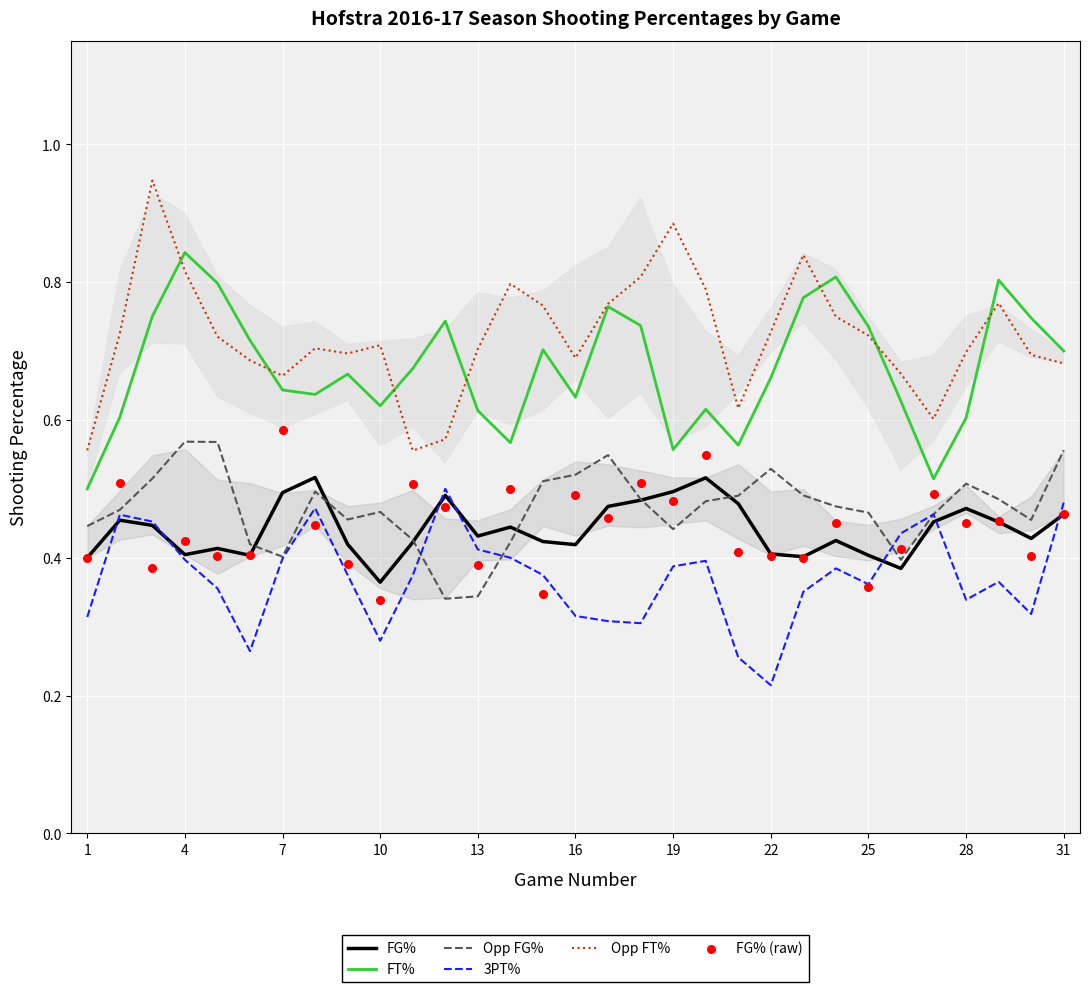

Which series has the largest total across all categories?

Opp FT%